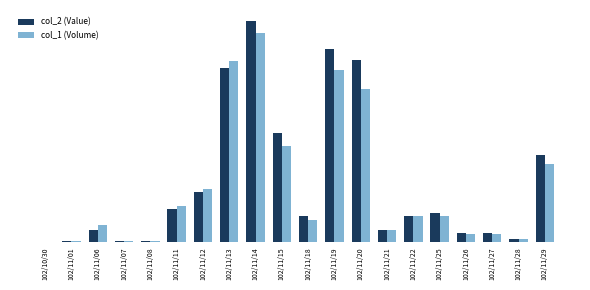

Does the chart contain stacked bars?

No